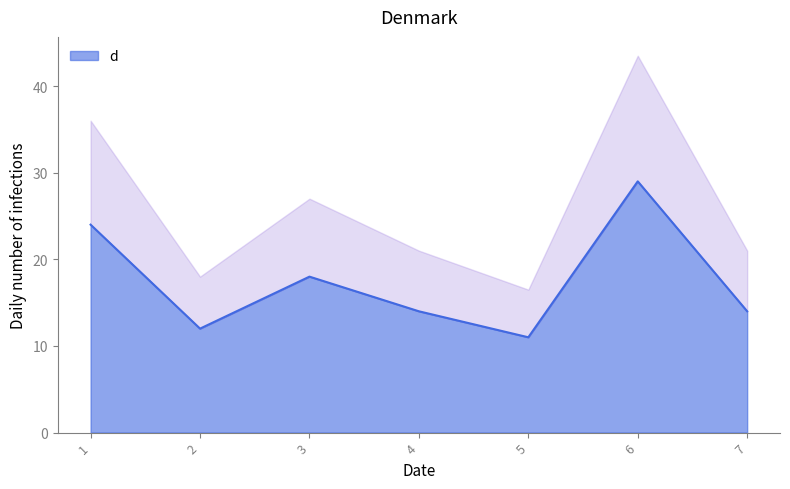

What is the value of the 5th point from the left?

11